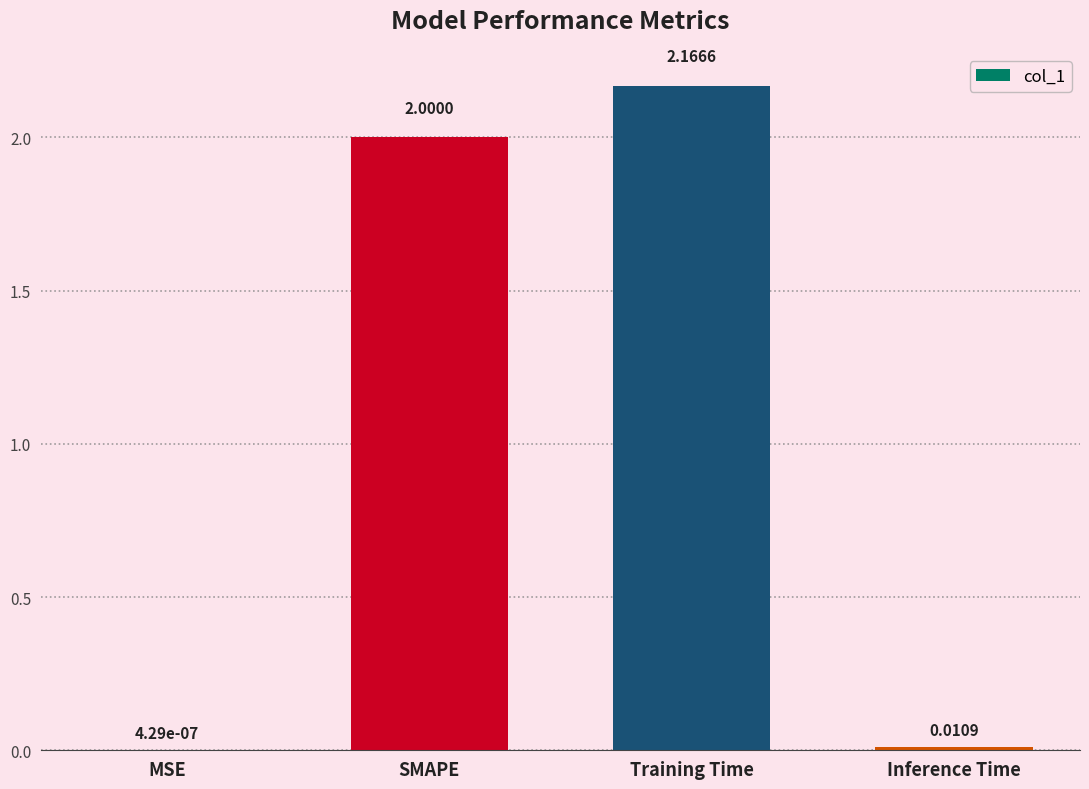

What is the sum of all values?

4.2